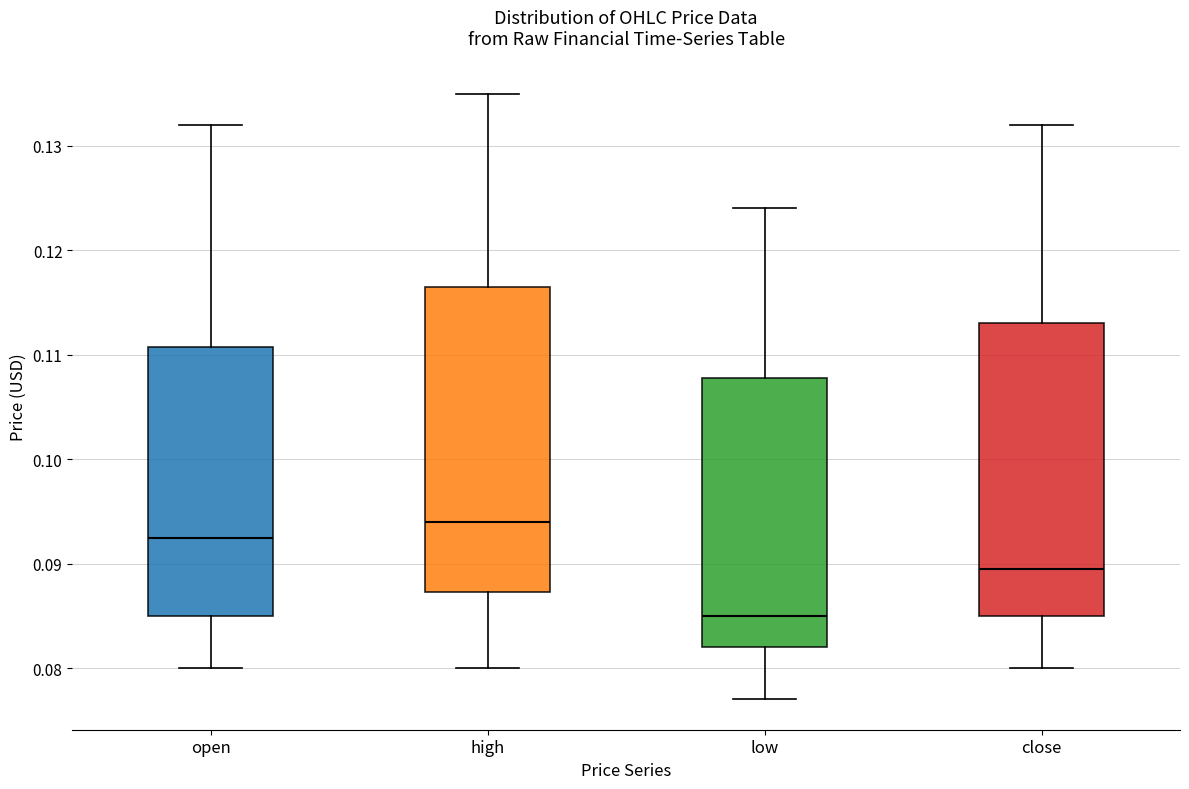

Comparing the boxes themselves (not the whiskers), which one is the tallest?

high